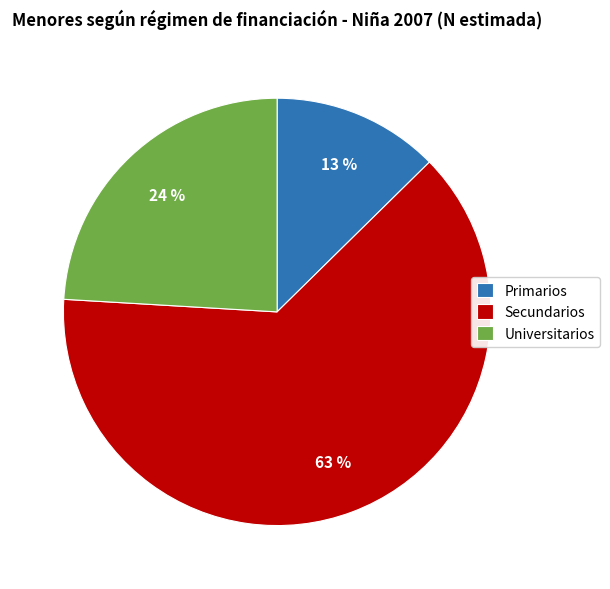

How many slices are in this pie chart?

3